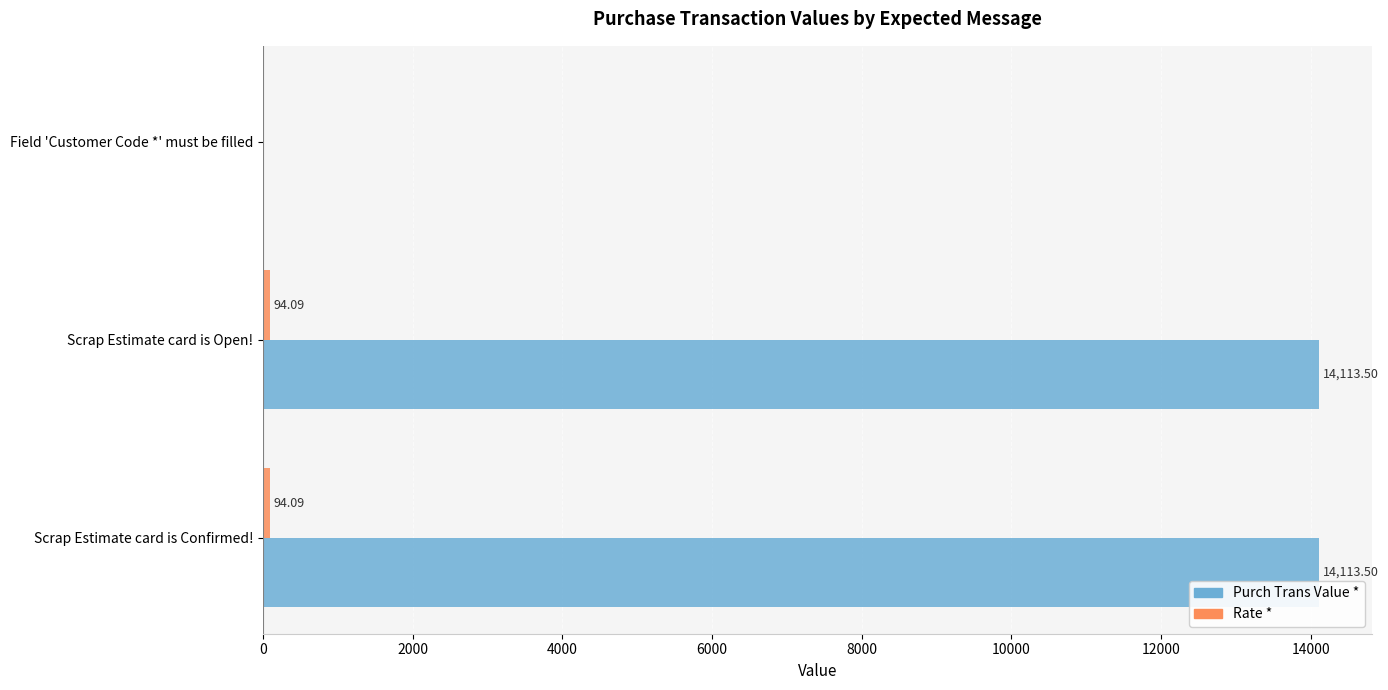

What is the sum of the Purch Trans Value * values at Field 'Customer Code *' must be filled and Scrap Estimate card is Confirmed!?

14113.5